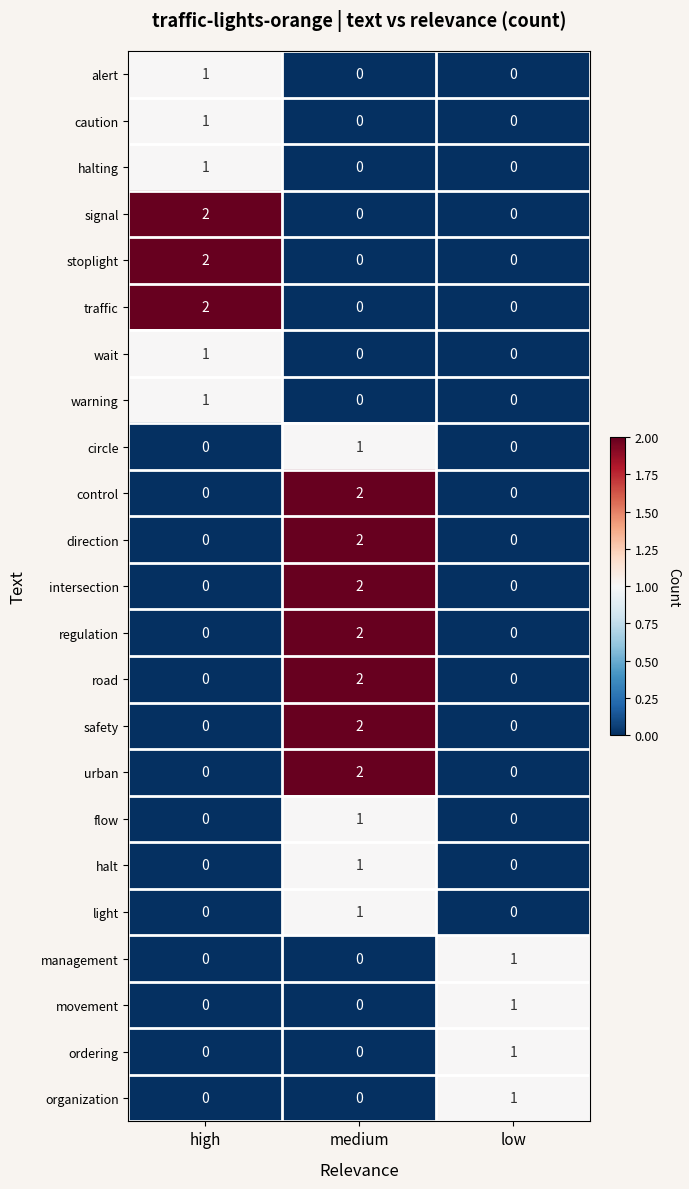

The halting series shows 1 at high. True or false?

True